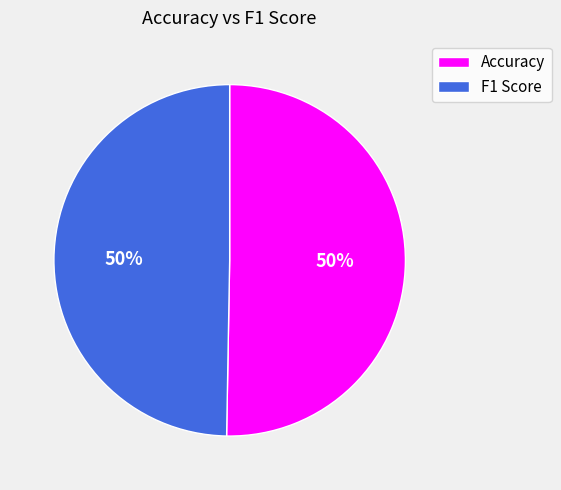

True or false: Accuracy accounts for 50% of the total.

True